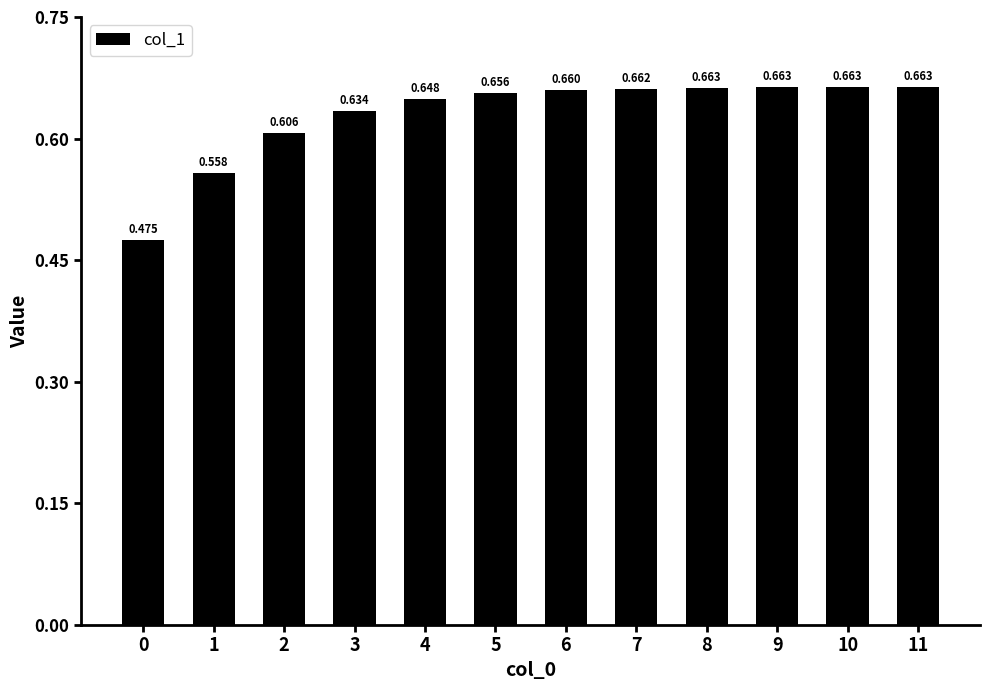

Is it true that the value at 4 is 0.6?

True